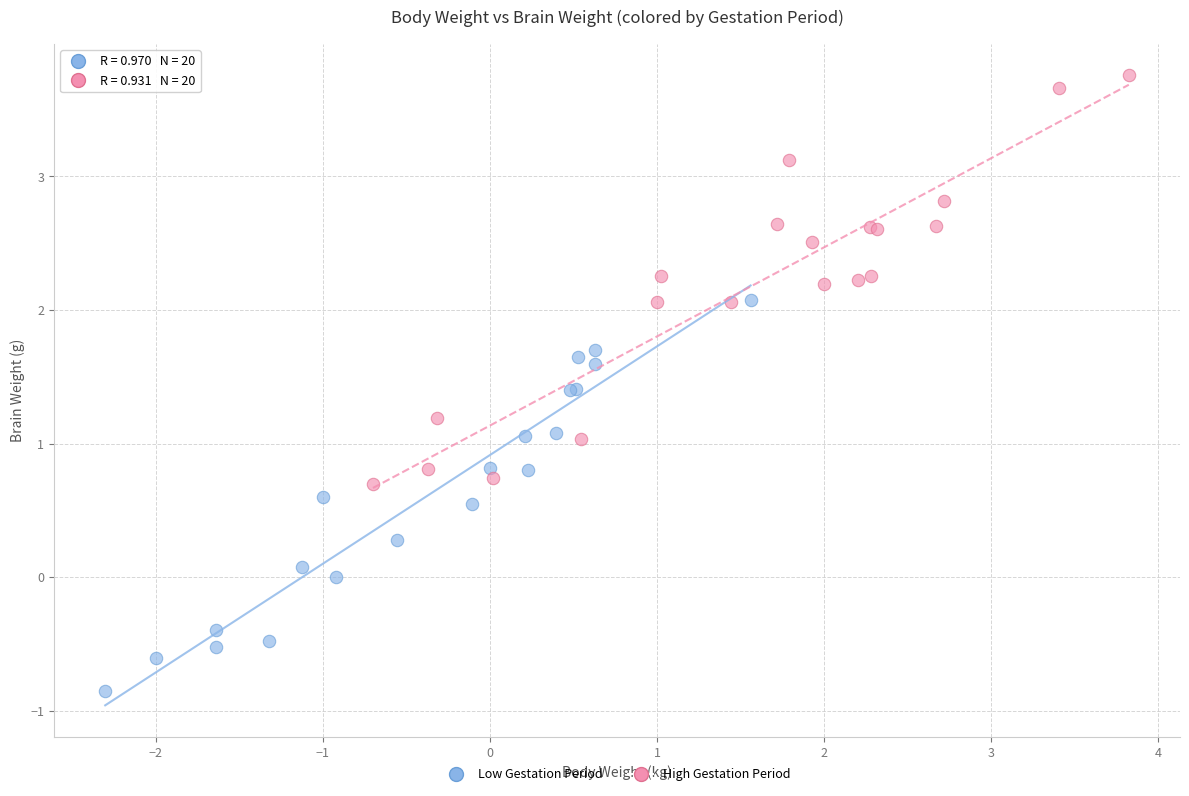

Which series reaches the minimum Y coordinate?

Low Gestation Period